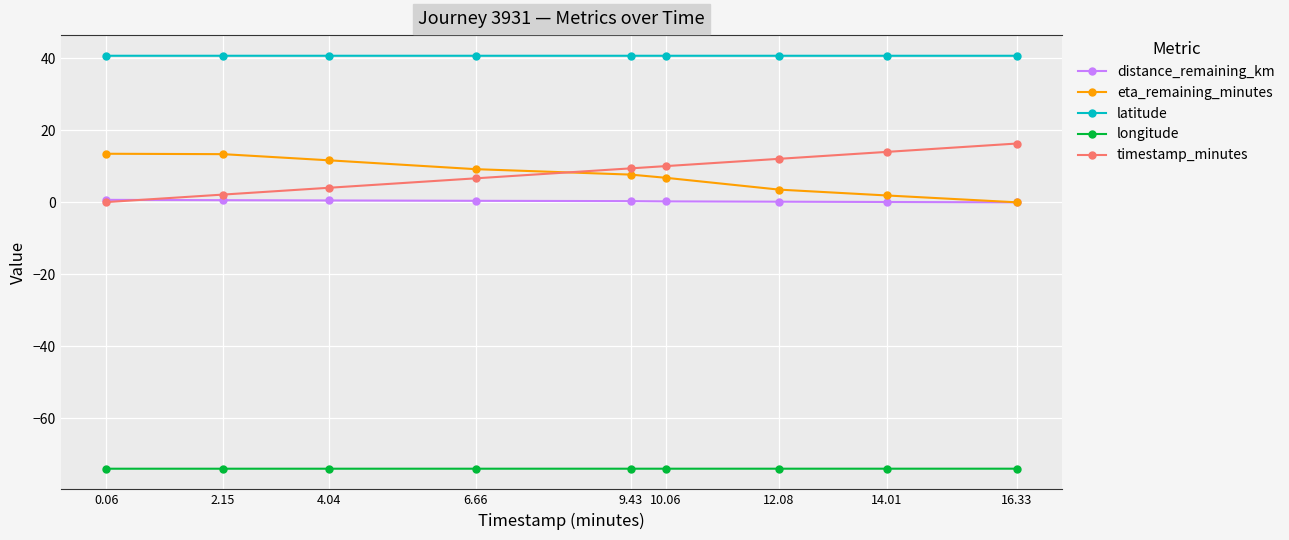

What is the total value across all series at 0.06?

-19.1